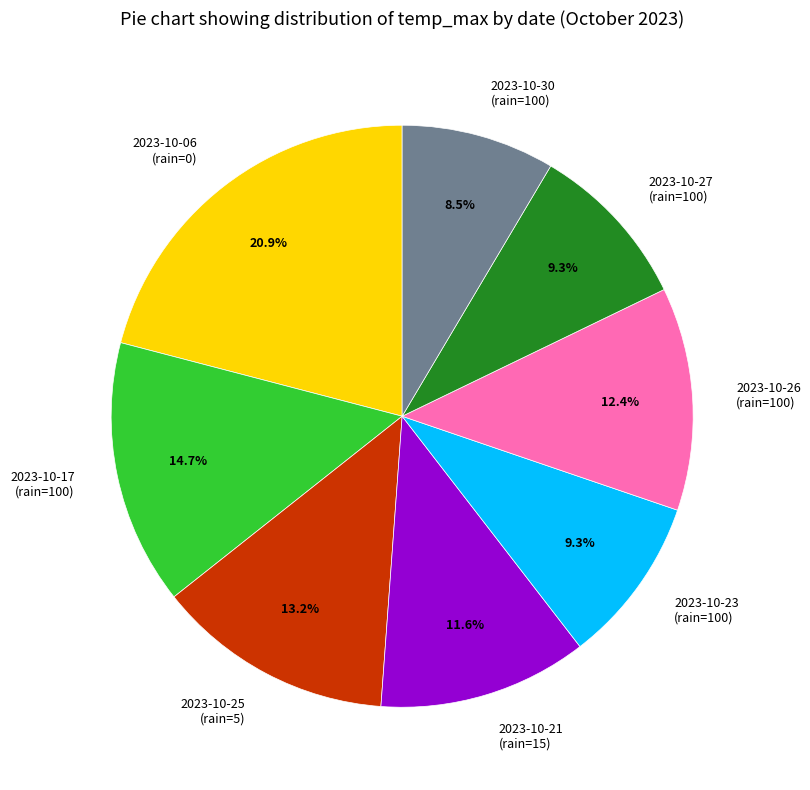

To the nearest percent, what is the average slice percentage?

12%